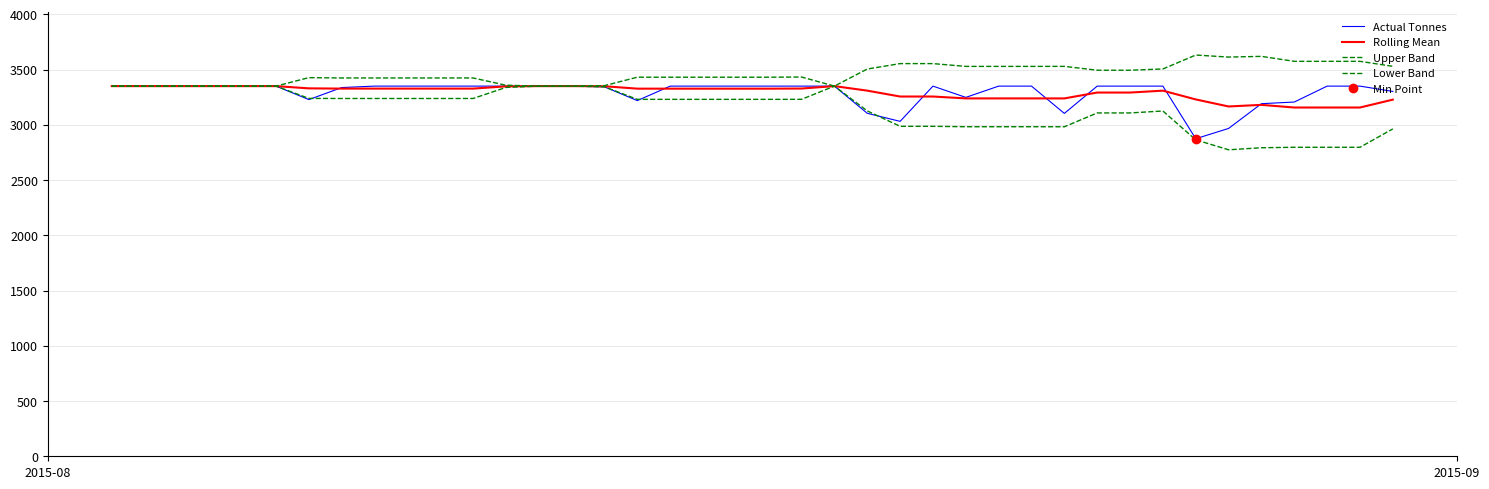

At how many categories does at least one series exceed 3374?

29